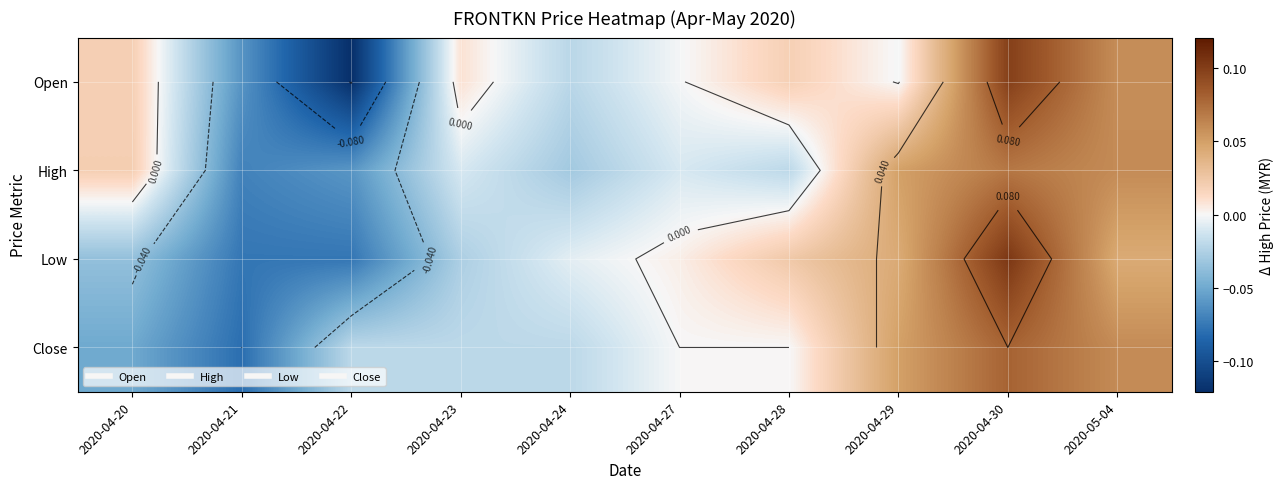

Which series changed the most between 2020-04-20 and 2020-05-04?

Close